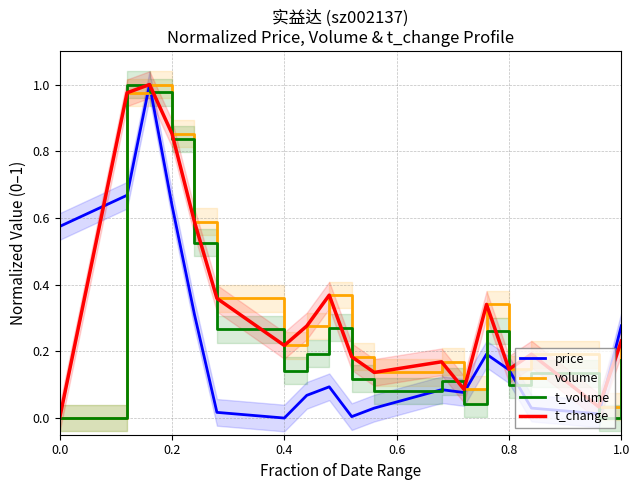

The t_volume series shows 0.4 at 0.2. True or false?

False